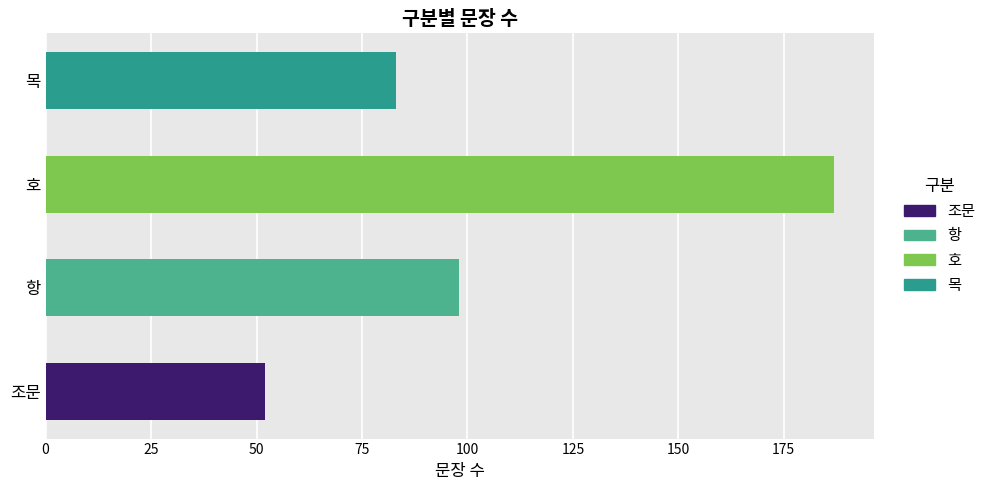

What is the difference between the maximum and minimum values?

135